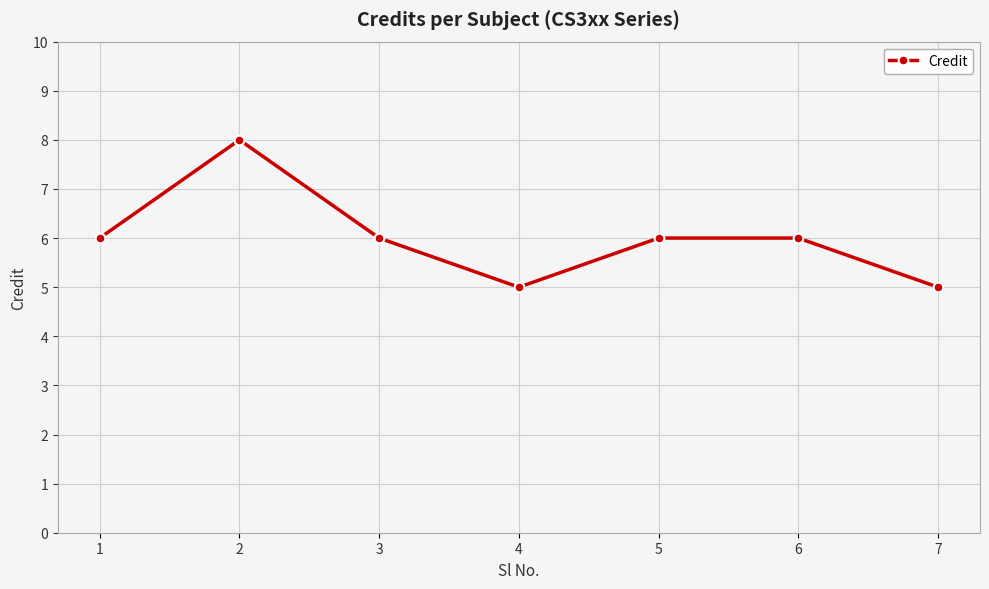

Reading left to right, list all the values displayed in this chart.

6	8	6	5	6	6	5